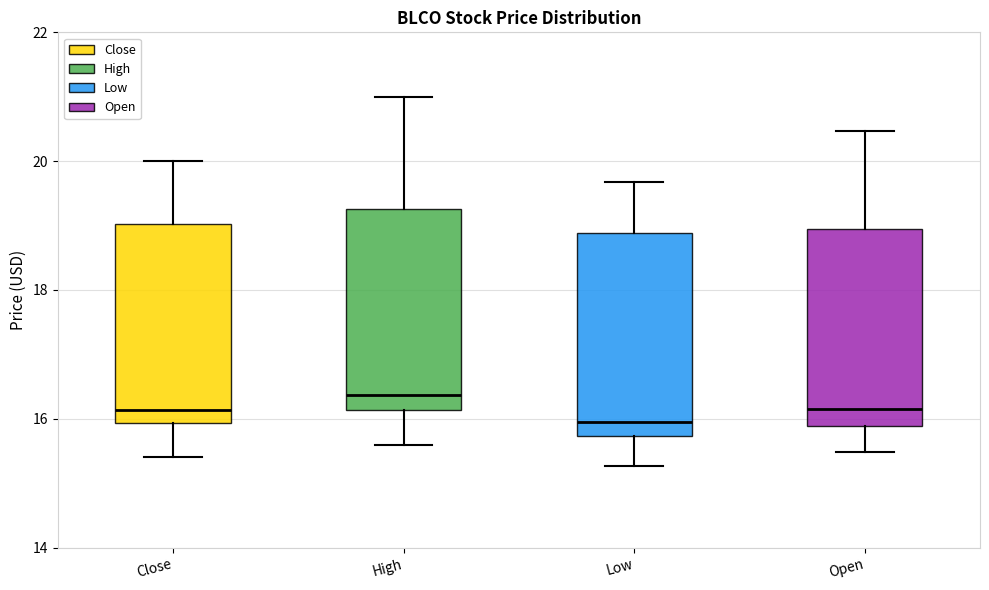

Reading left to right, transcribe this box plot: for each box, give where its median line is, the range the box spans, and where its two whiskers end, as read against the y-axis. The values are not printed on the chart, so give them approximately, as read against the axis.

Close: median 16.2, box 16.0 to 19.0, whiskers 15.4 to 20.0
High: median 16.4, box 16.2 to 19.2, whiskers 15.6 to 21.0
Low: median 16.0, box 15.8 to 18.8, whiskers 15.2 to 19.6
Open: median 16.2, box 15.8 to 19.0, whiskers 15.4 to 20.4